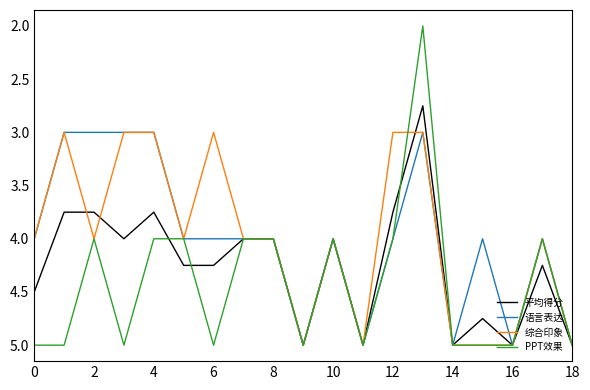

Does the chart have visible grid lines?

No